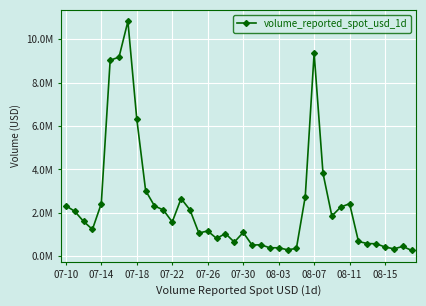

List the labels in order of value, smallest first.

39, 25, 37, 26, 23, 24, 36, 38, 21, 22, 35, 34, 19, 33, 17, 18, 15, 20, 16, 07-22, 12, 07-18, 30, 07-14, 11, 14, 31, 10, 07-10, 32, 07-26, 13, 27, 08-15, 29, 08-11, 07-30, 08-03, 28, 08-07